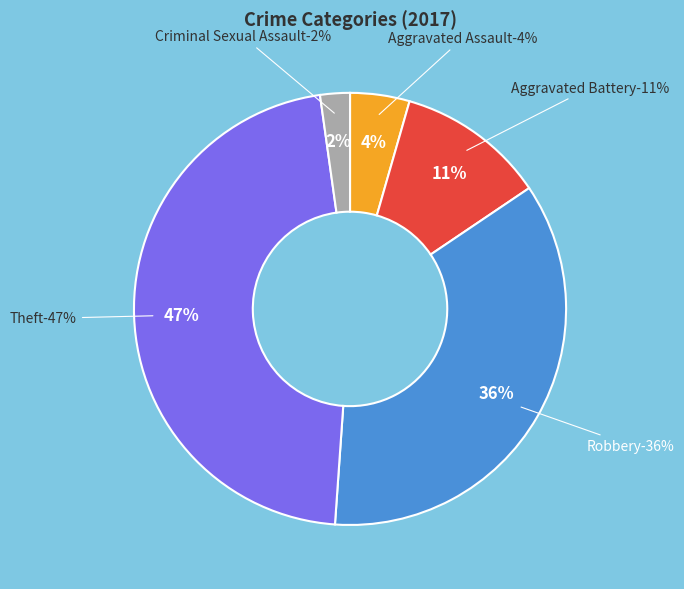

Count the number of slices in the pie.

5